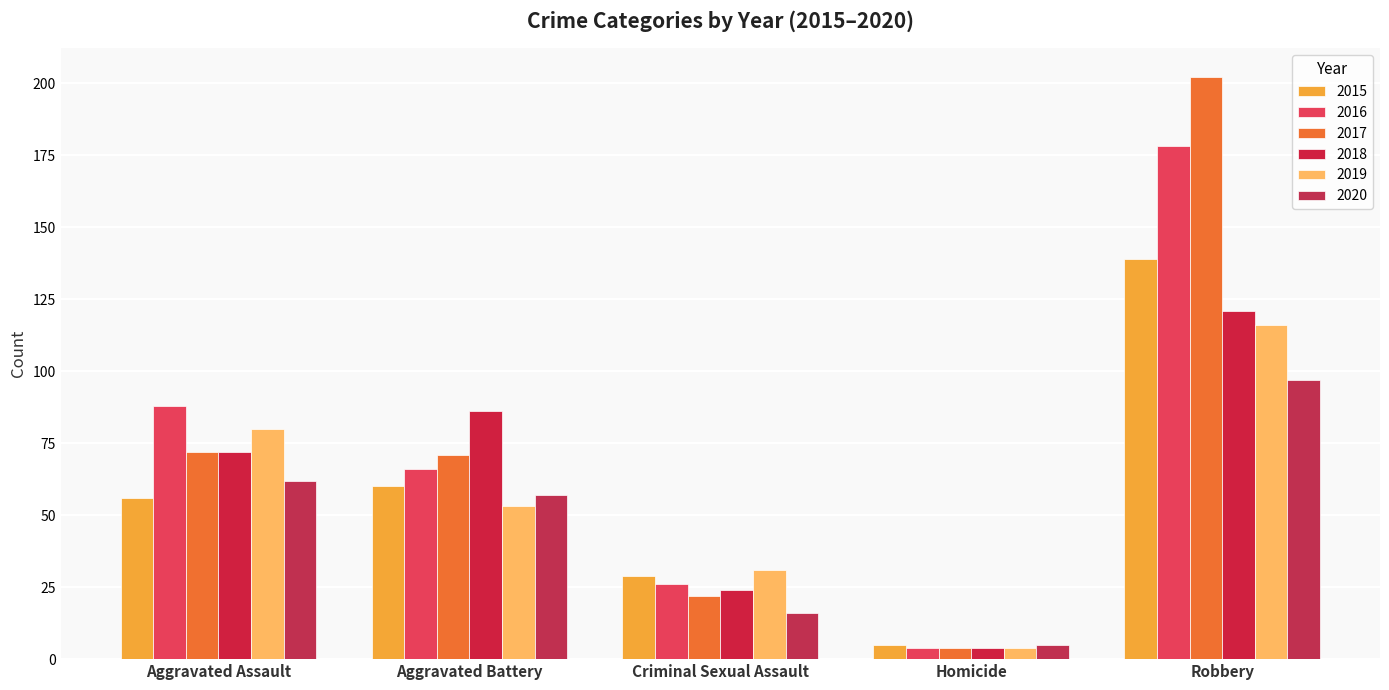

True or false: 2020 has a value of 84 at Aggravated Battery.

False